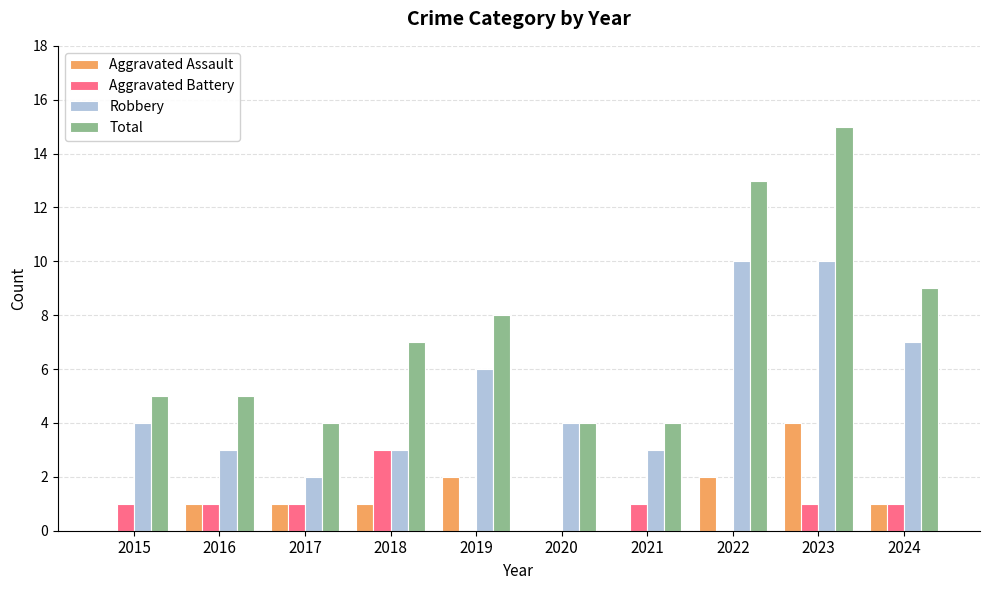

What is the highest value of the Aggravated Battery series?

3